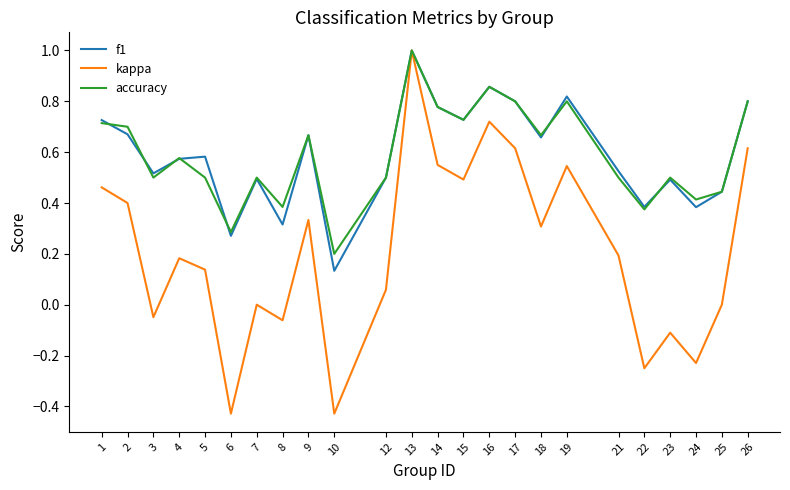

True or false: f1 has more than 0 points higher than both neighbors.

True